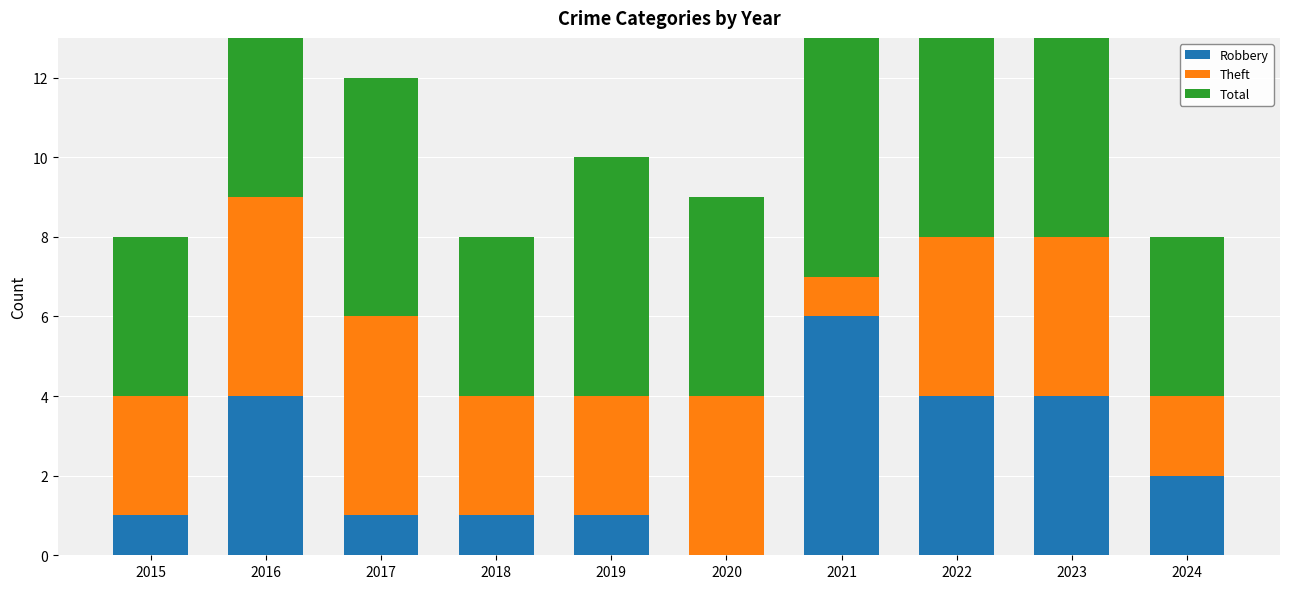

What is the spread (max minus min) of values at 2020?

5